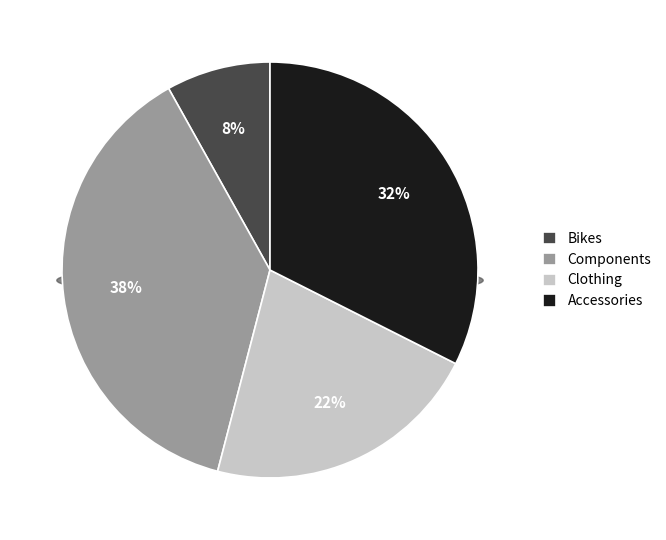

What percentage is the Accessories slice, to the nearest percent?

32%